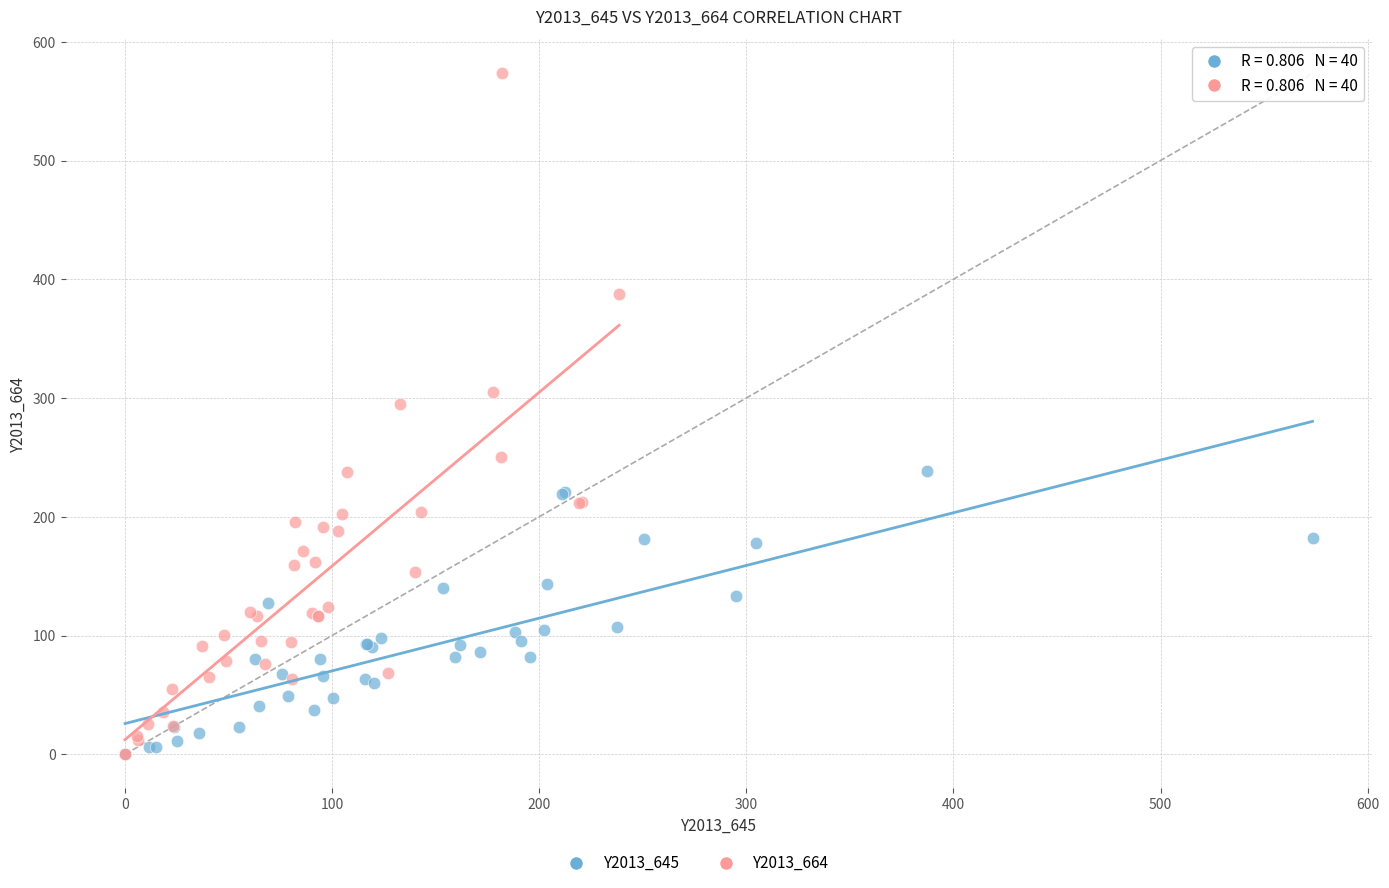

Which series has the widest spread of Y values?

Y2013_664